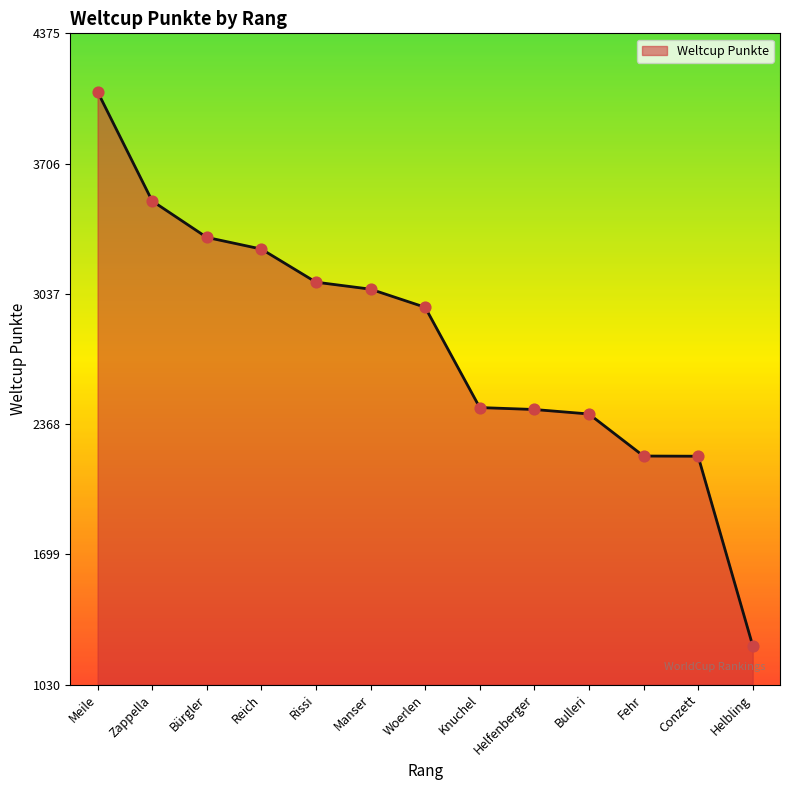

Between Fehr and Bürgler, which is larger?

Bürgler